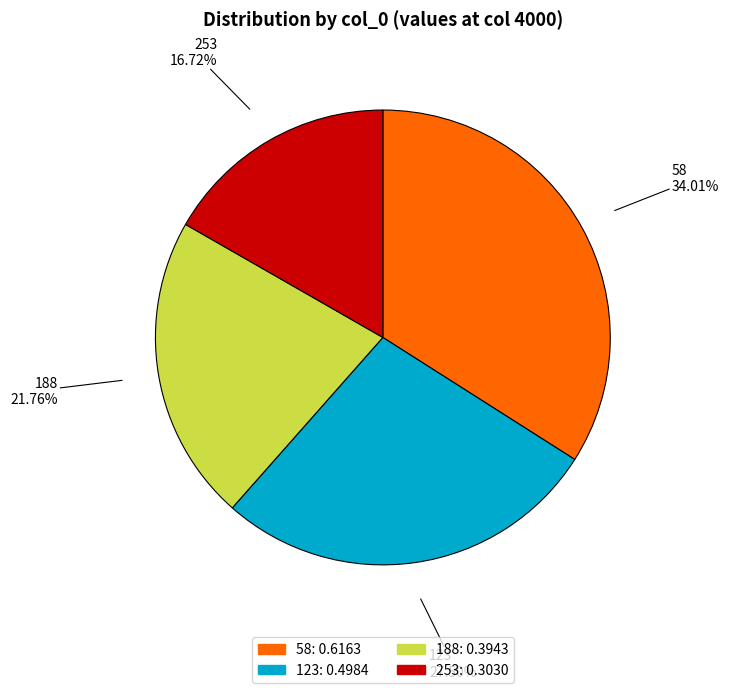

What percentage is the 58 slice, to the nearest percent?

34%